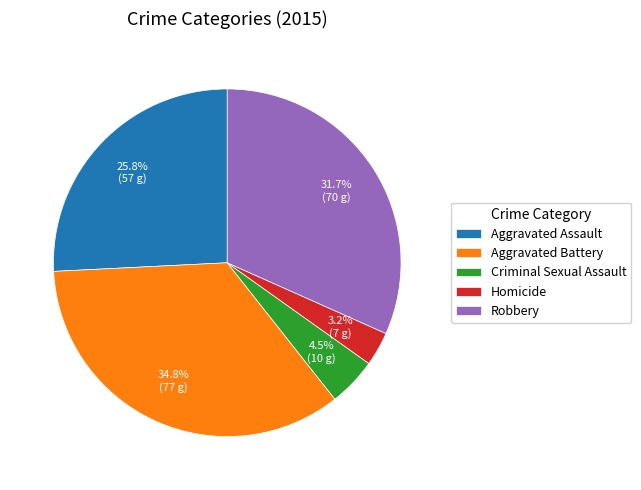

What percentage do Homicide and Aggravated Battery together represent?

38.0%